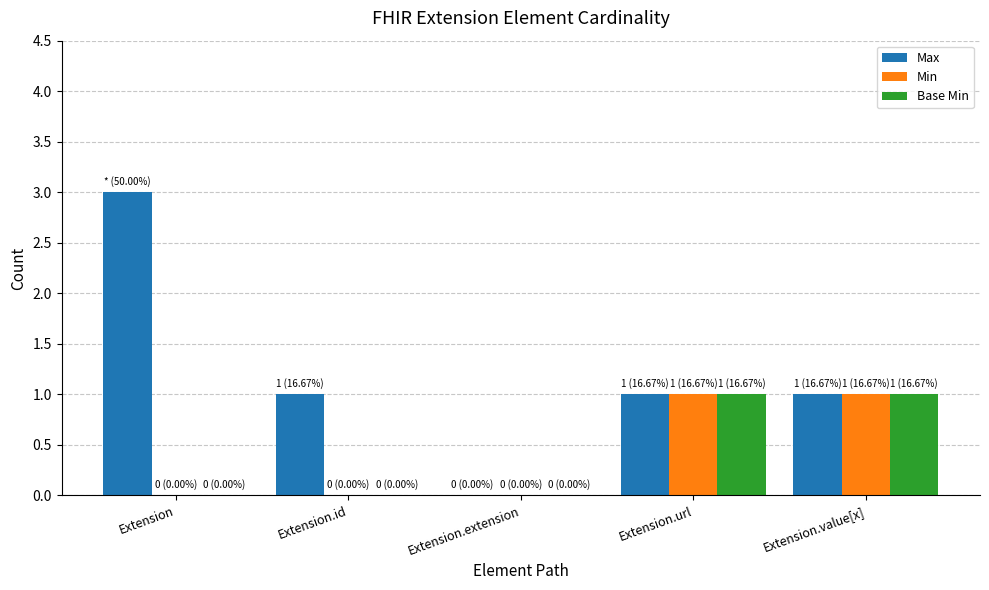

What is the total value across all series at Extension.value[x]?

3